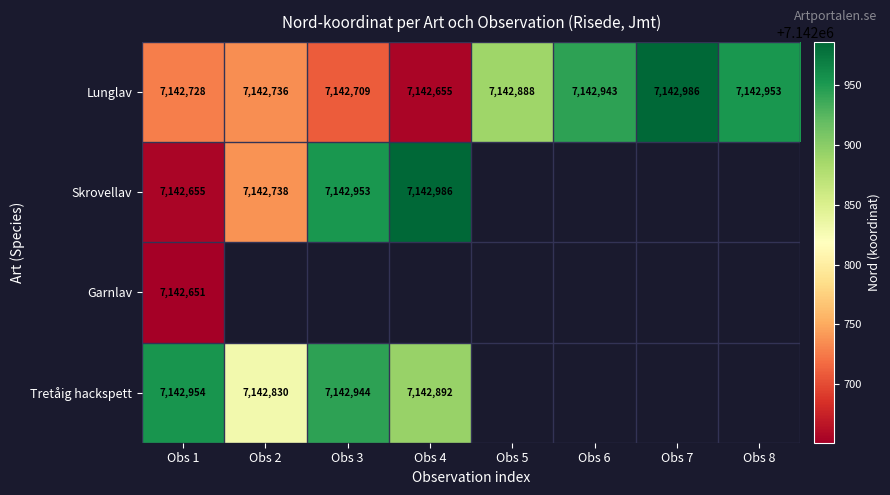

What is the maximum value for Lunglav?

7142986